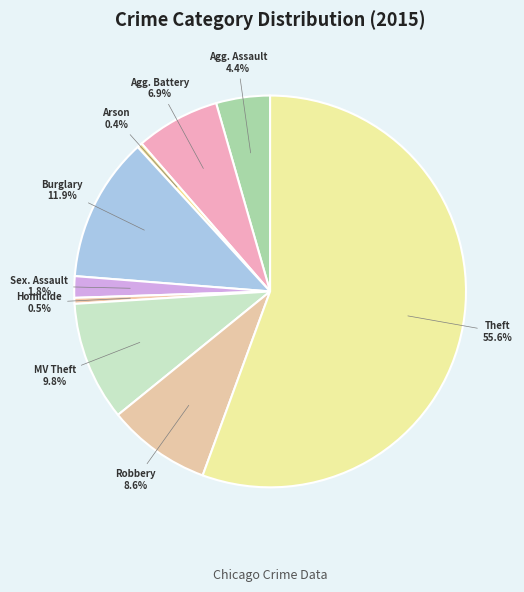

How many slices are in this pie chart?

9